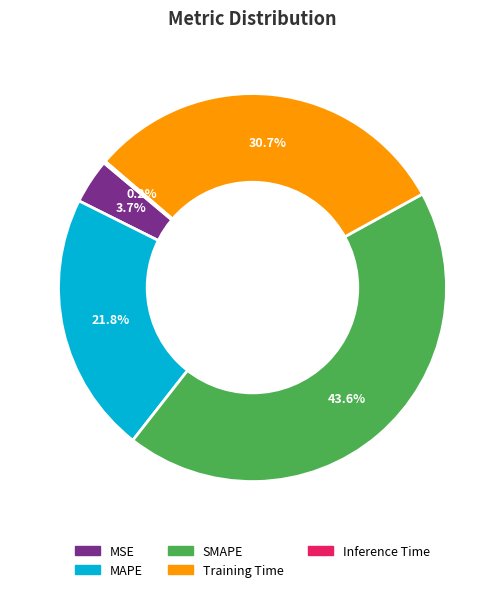

Does MSE represent more than half of the total?

No